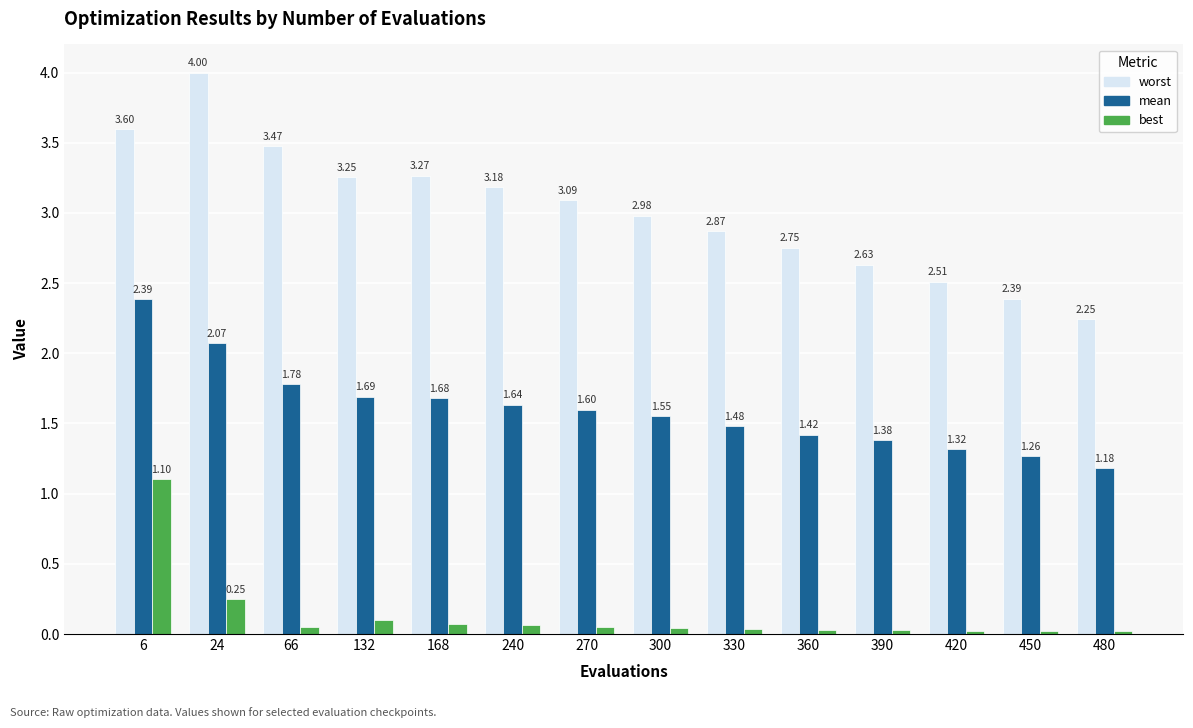

Is the value of worst at 330 greater than the value of best at 480?

Yes